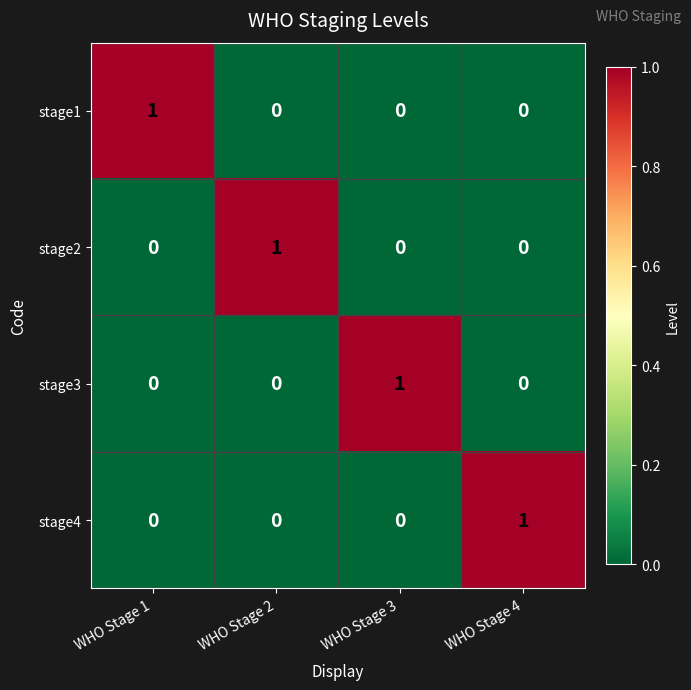

The value of stage1 at WHO Stage 4 is 0. True or false?

True